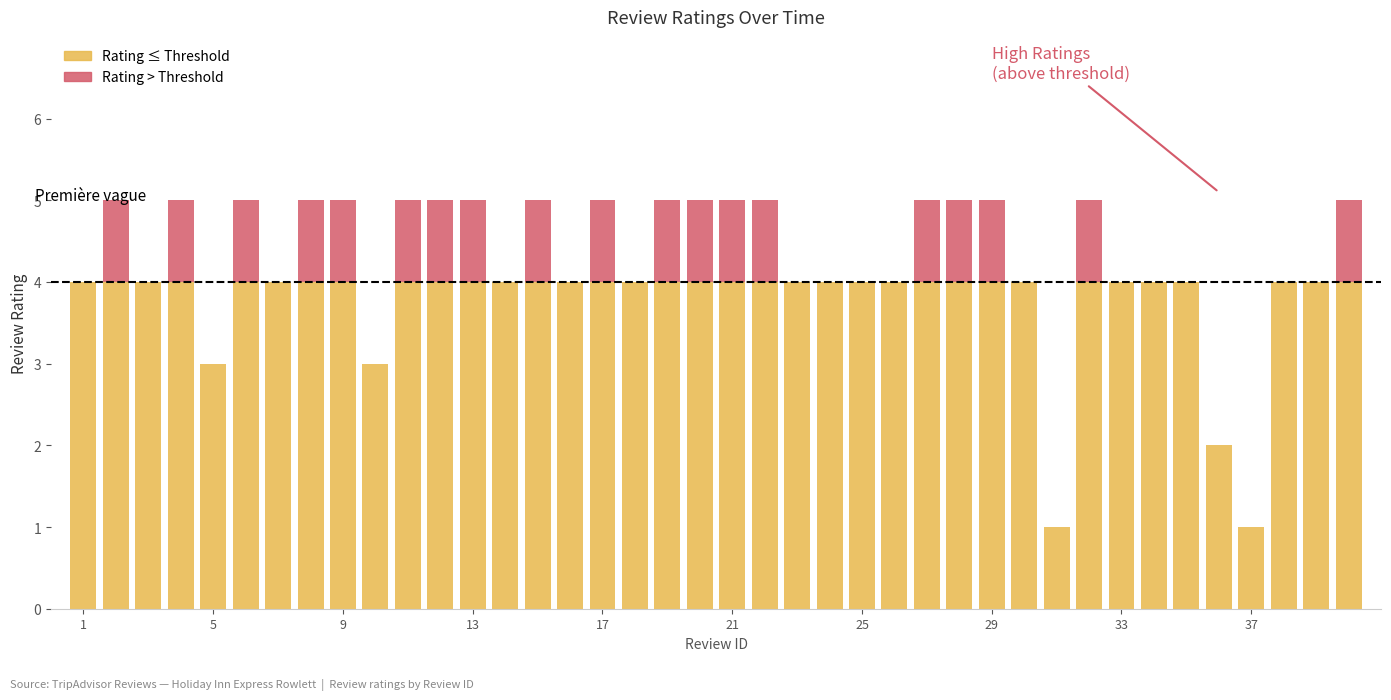

What is the highest value of the Rating ≤ Threshold series?

4